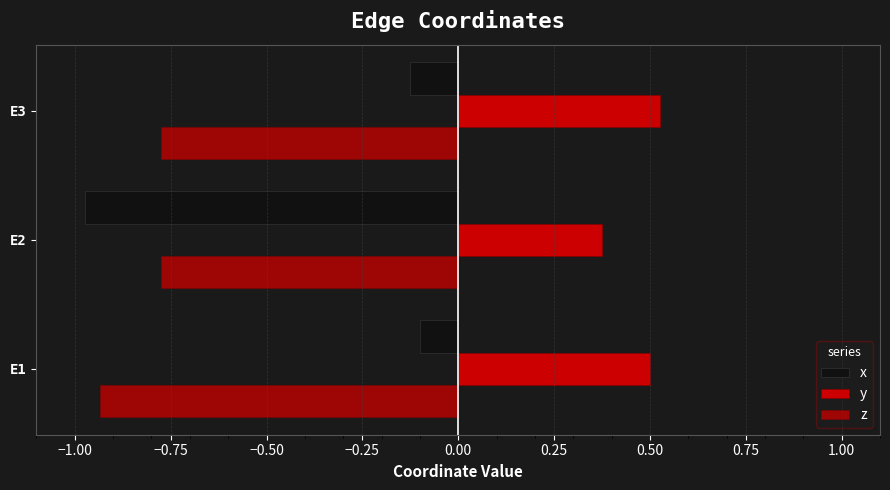

List the series in order of their peak value, lowest first.

z, x, y